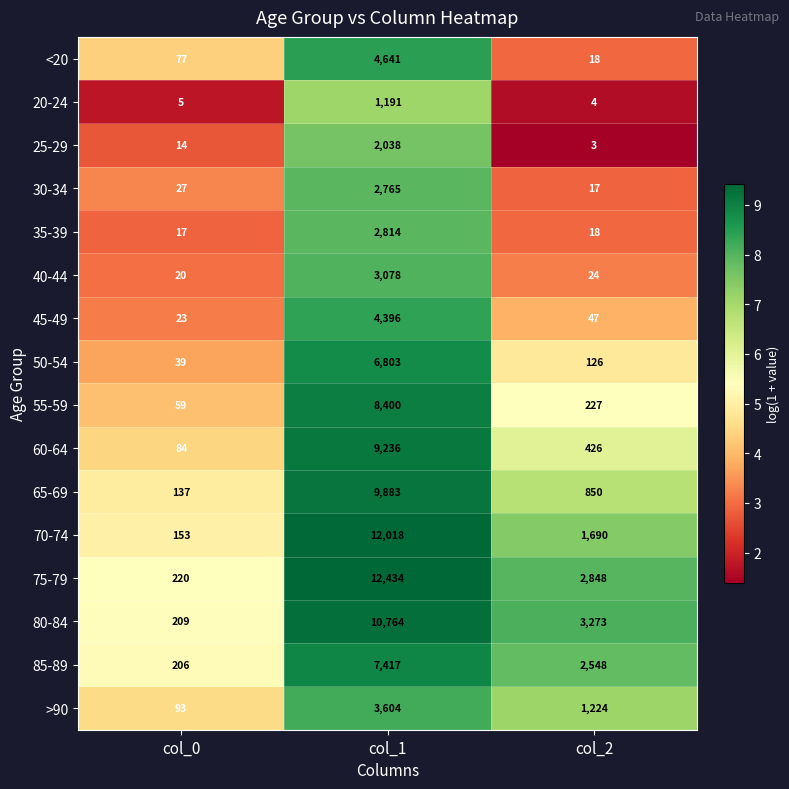

What is the minimum value for 55-59?

59